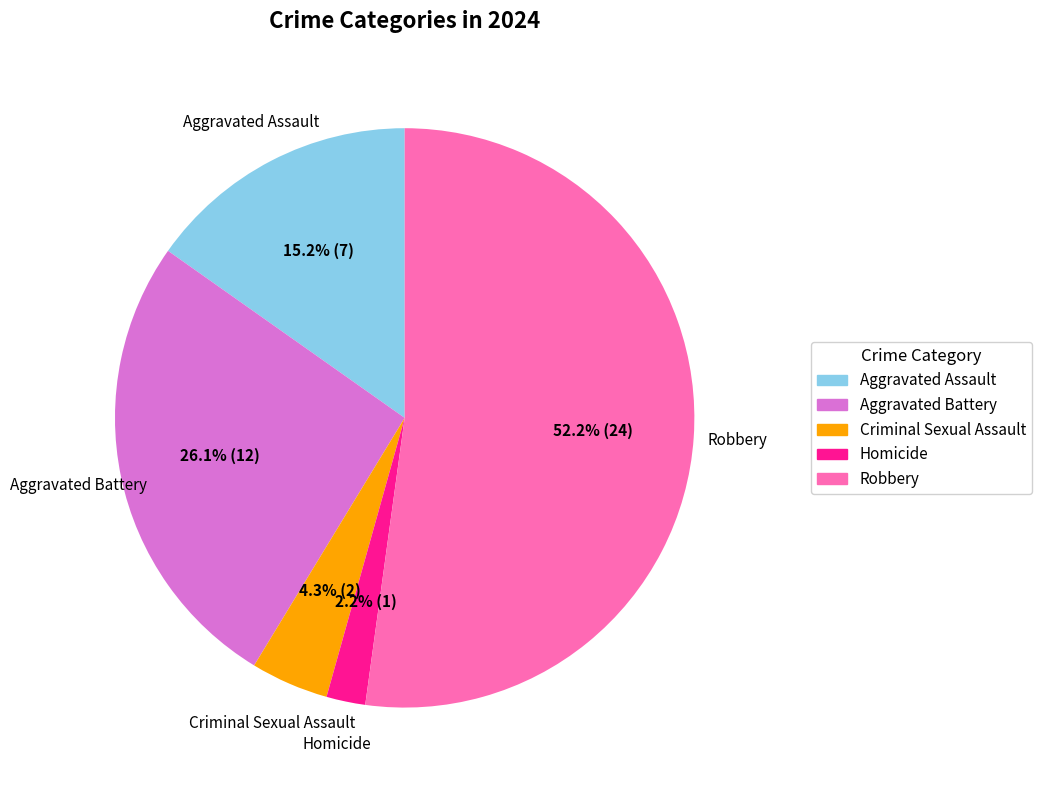

Between Aggravated Assault and Aggravated Battery, which is larger?

Aggravated Battery